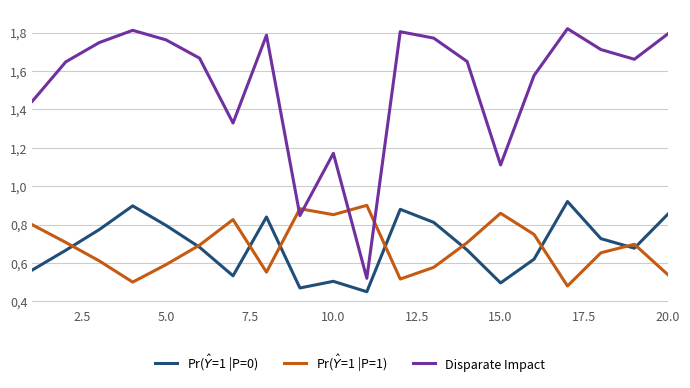

Does the chart have visible grid lines?

Yes